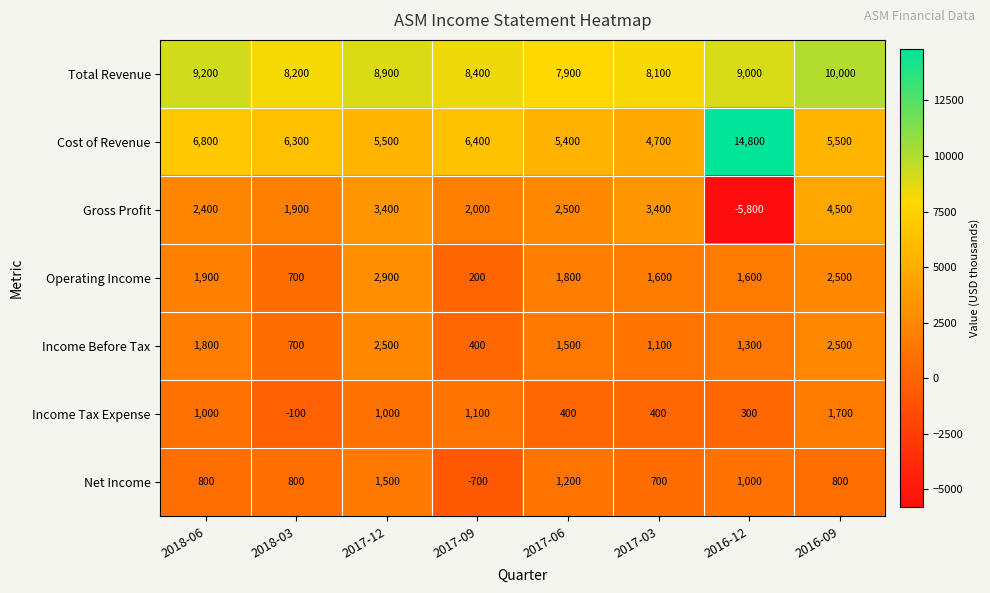

Is it true that Net Income equals 2508 at 2017-12?

False